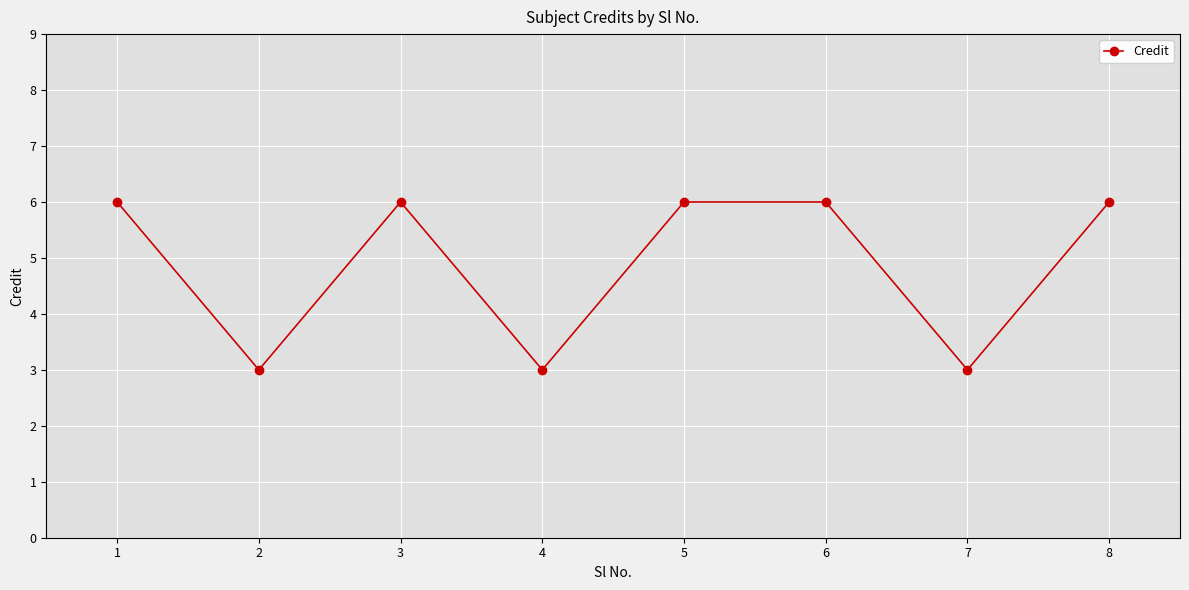

How many lines are shown in the chart?

1